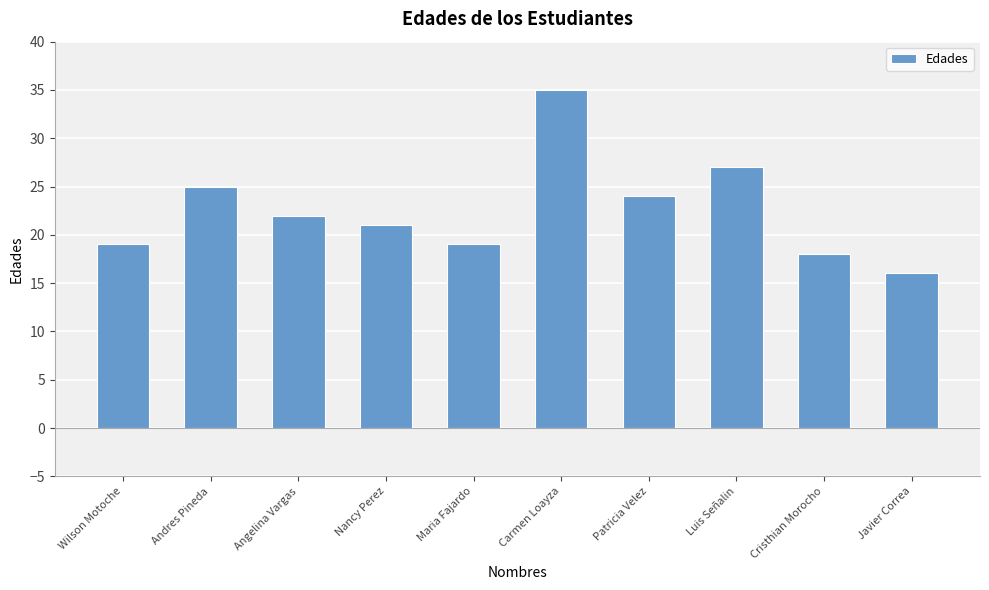

Reading left to right, what are all the values shown in this chart?

19	25	22	21	19	35	24	27	18	16